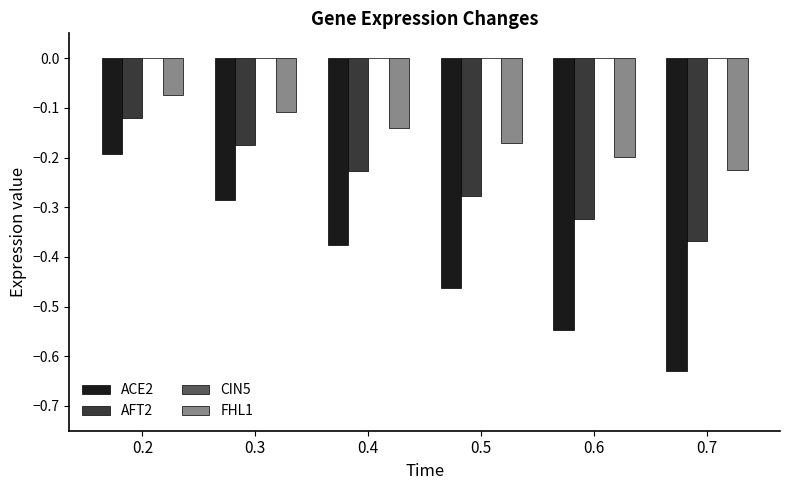

Which series has the largest range (max minus min)?

ACE2